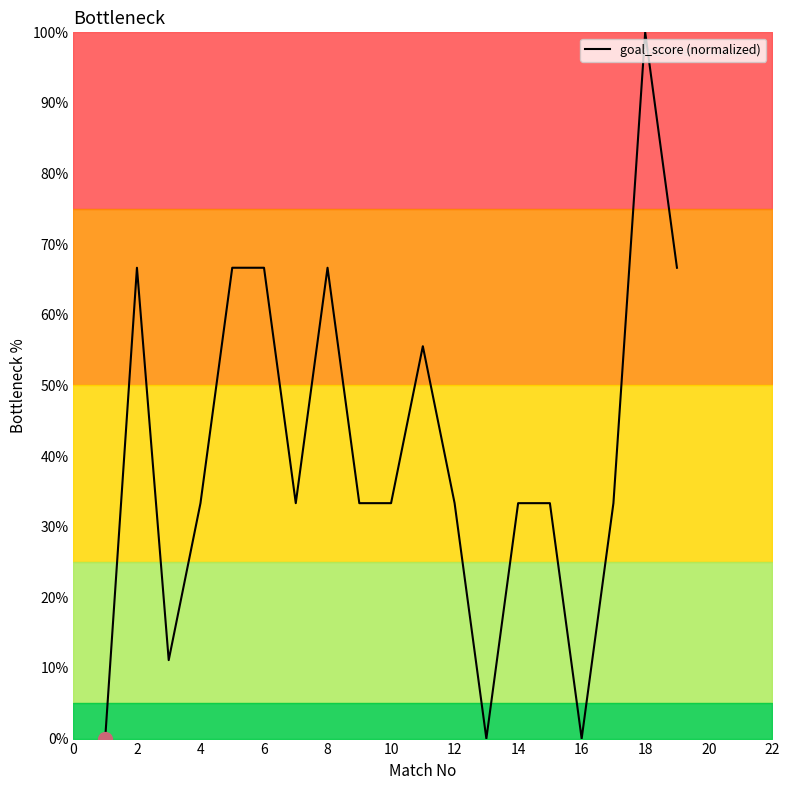

What is the maximum value shown in the chart?

100.0